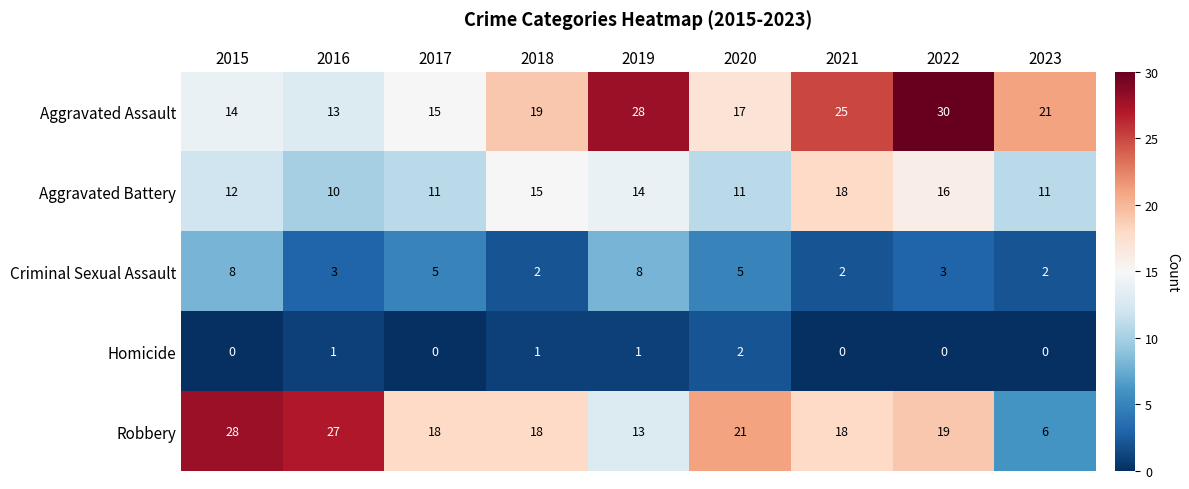

Which series changed the most between 2017 and 2022?

Aggravated Assault